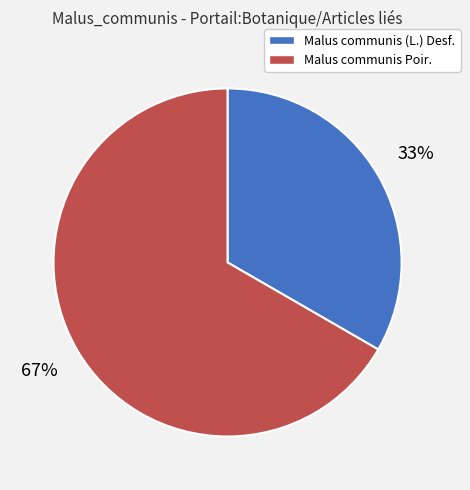

To the nearest percent, what is the combined percentage of Malus communis (L.) Desf. and Malus communis Poir.?

100%